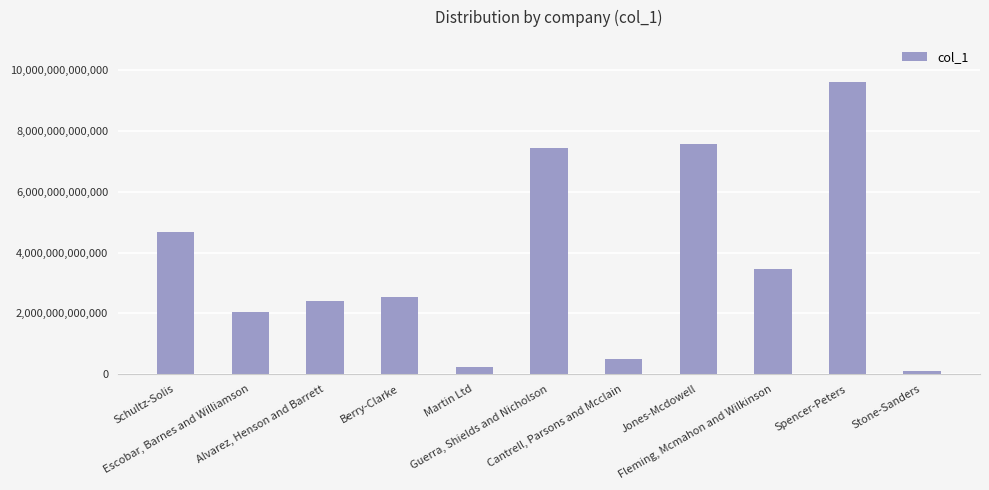

What position from the left is Fleming, Mcmahon and Wilkinson?

9